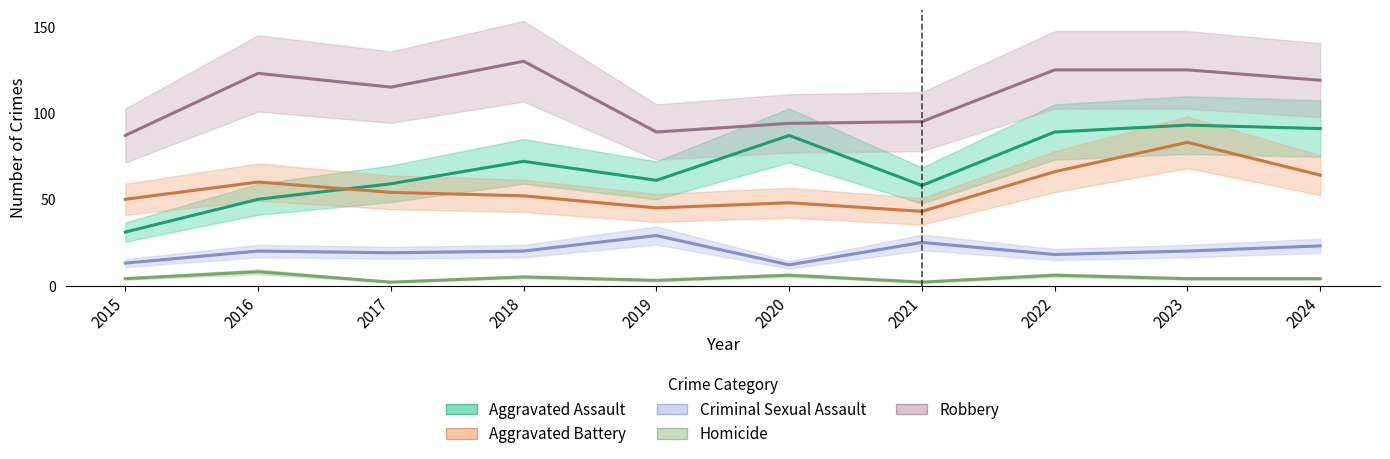

True or false: Criminal Sexual Assault and Robbery intersect in this chart.

False